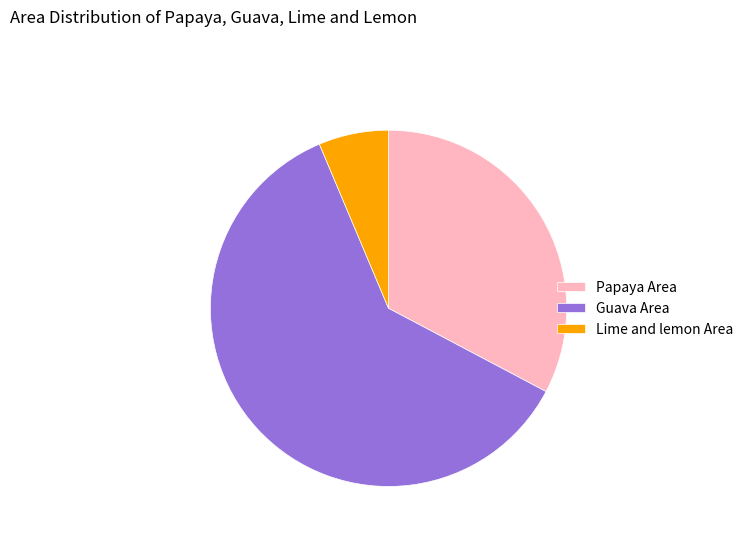

Does any single category account for the majority?

Yes